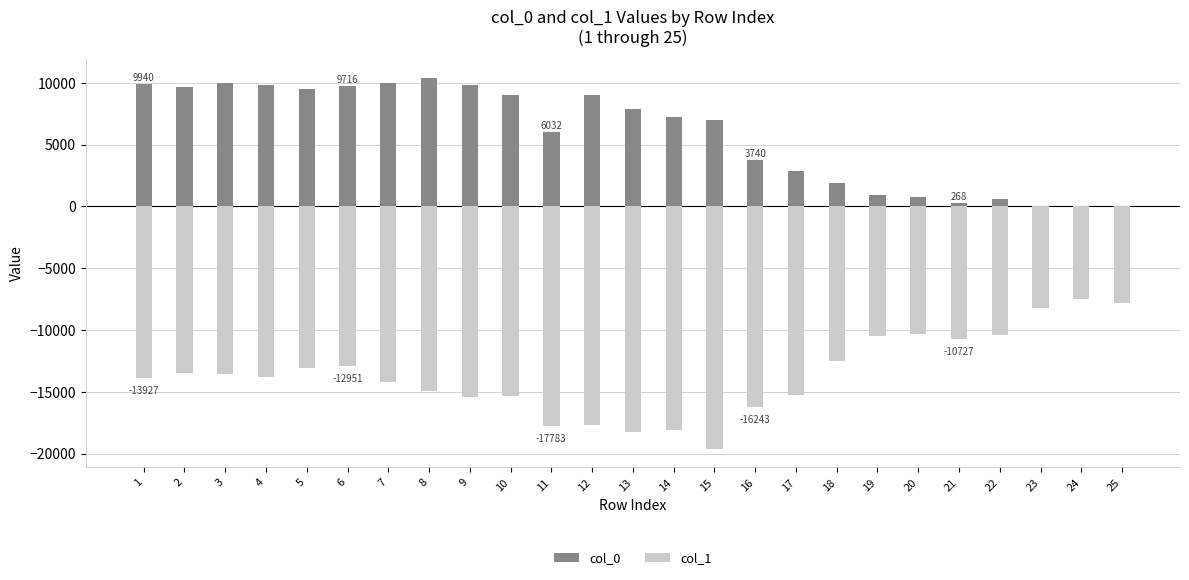

Is it true that col_0 equals -2005 at 25?

False